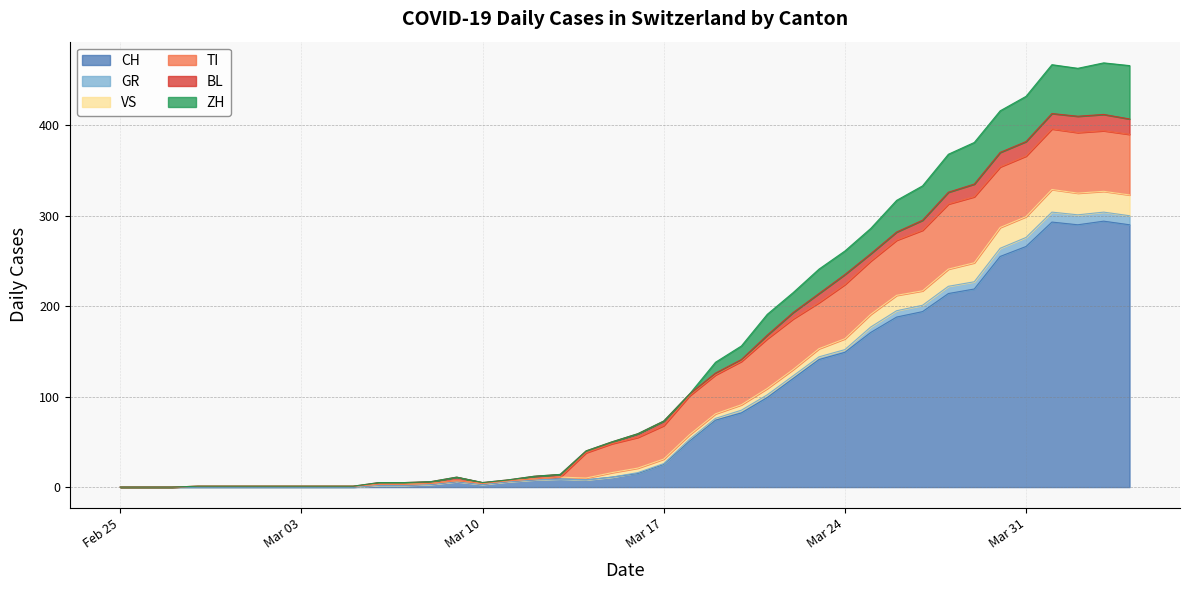

Where does the GR series first go above 21?

Mar 17